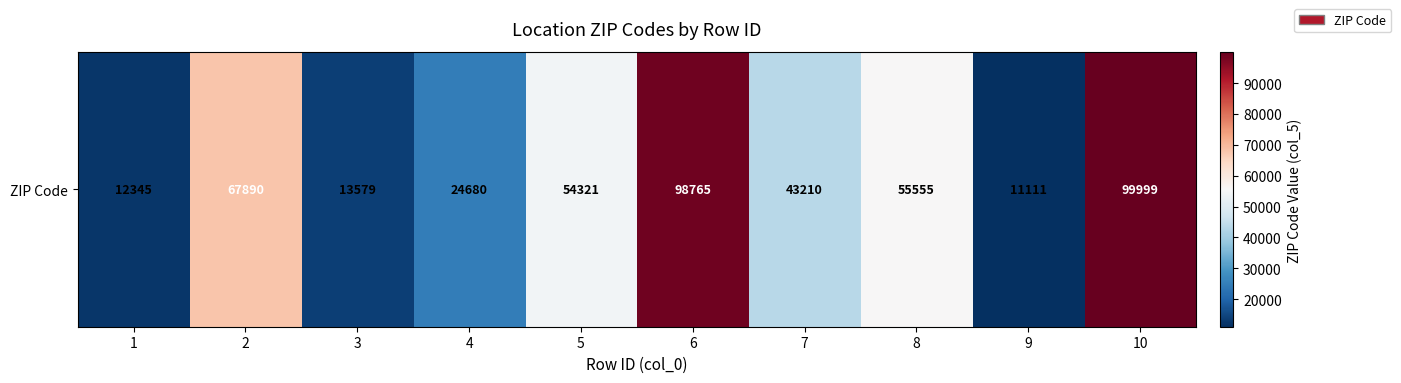

List the labels in order of value, largest first.

10, 6, 2, 8, 5, 7, 4, 3, 1, 9